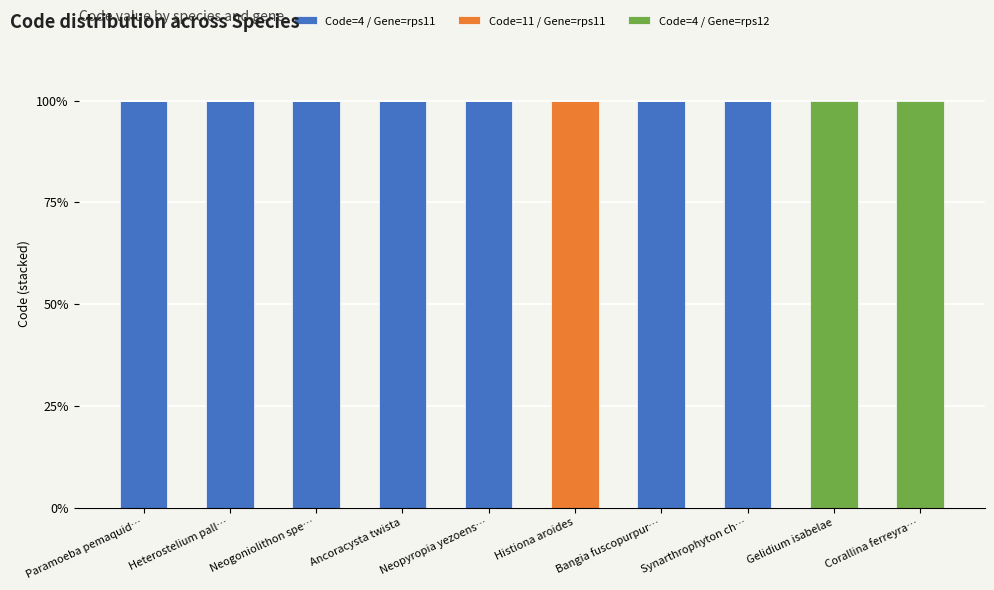

What is the sum of all Code=4 / Gene=rps11 values?

700